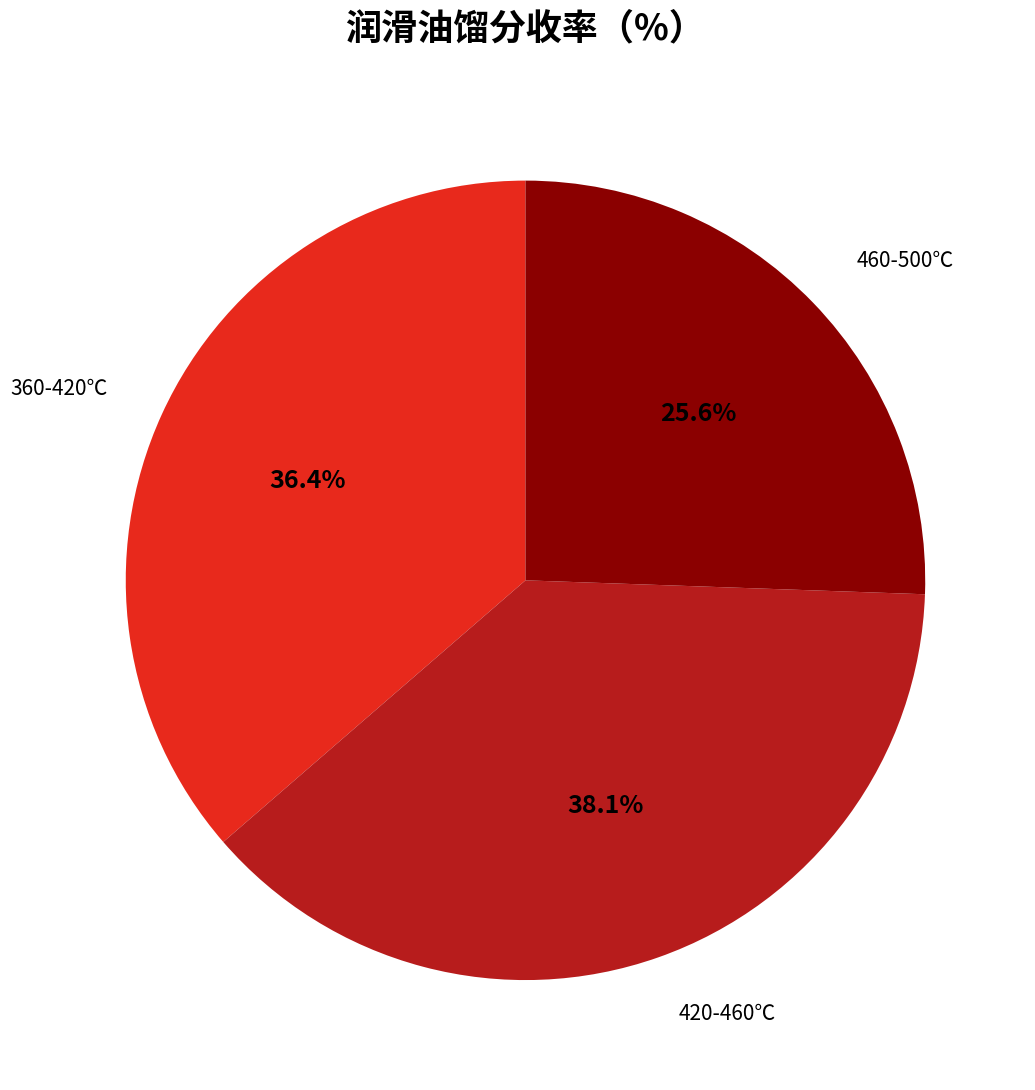

How many segments does this pie chart have?

3